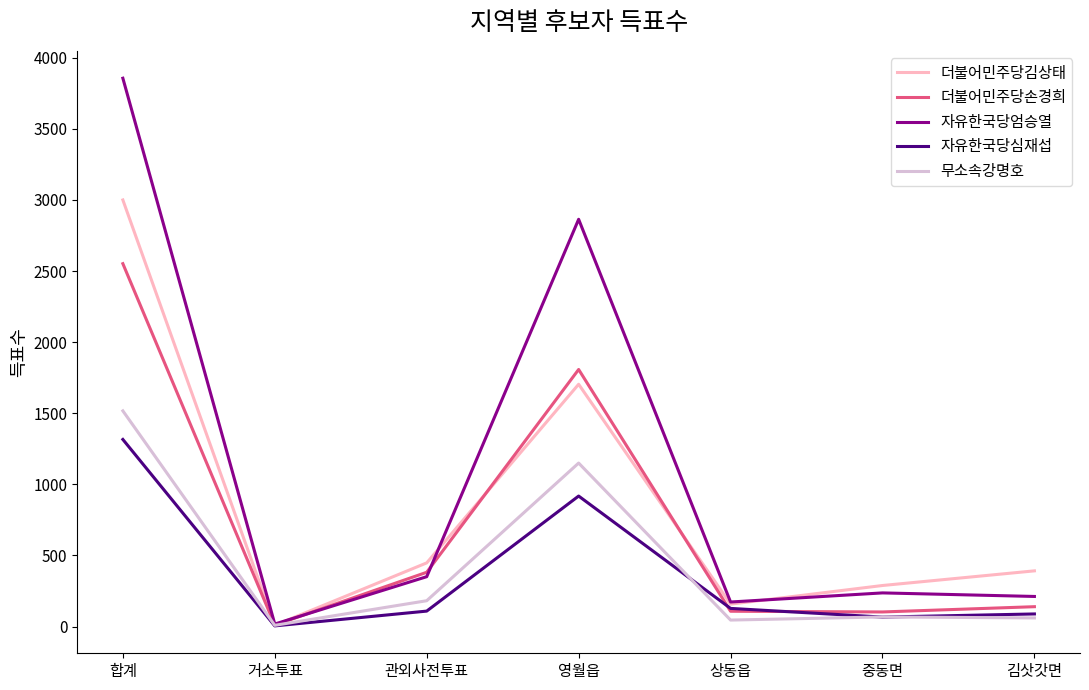

Which series has the largest range (max minus min)?

자유한국당엄승열